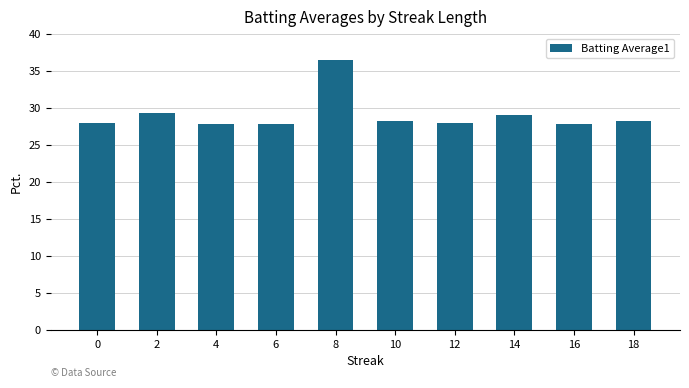

Which has a higher value, 14 or 12?

14